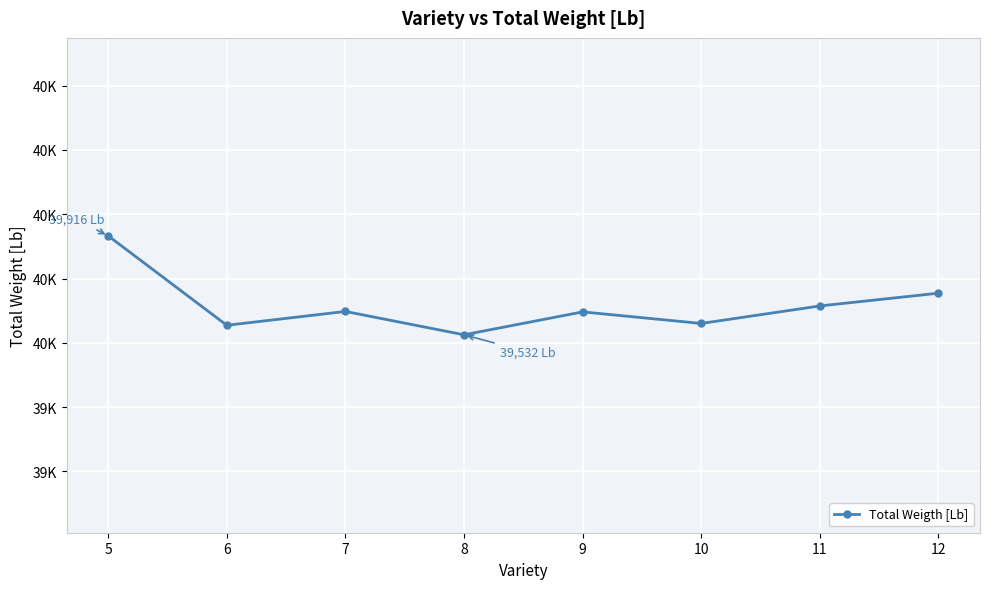

Read the value at 10.

39575.6